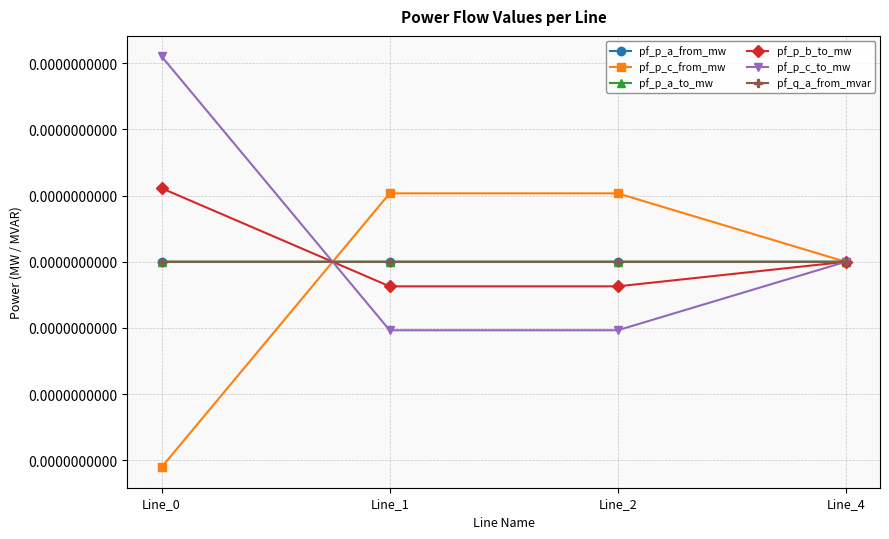

How many values in pf_p_c_to_mw are below zero?

2